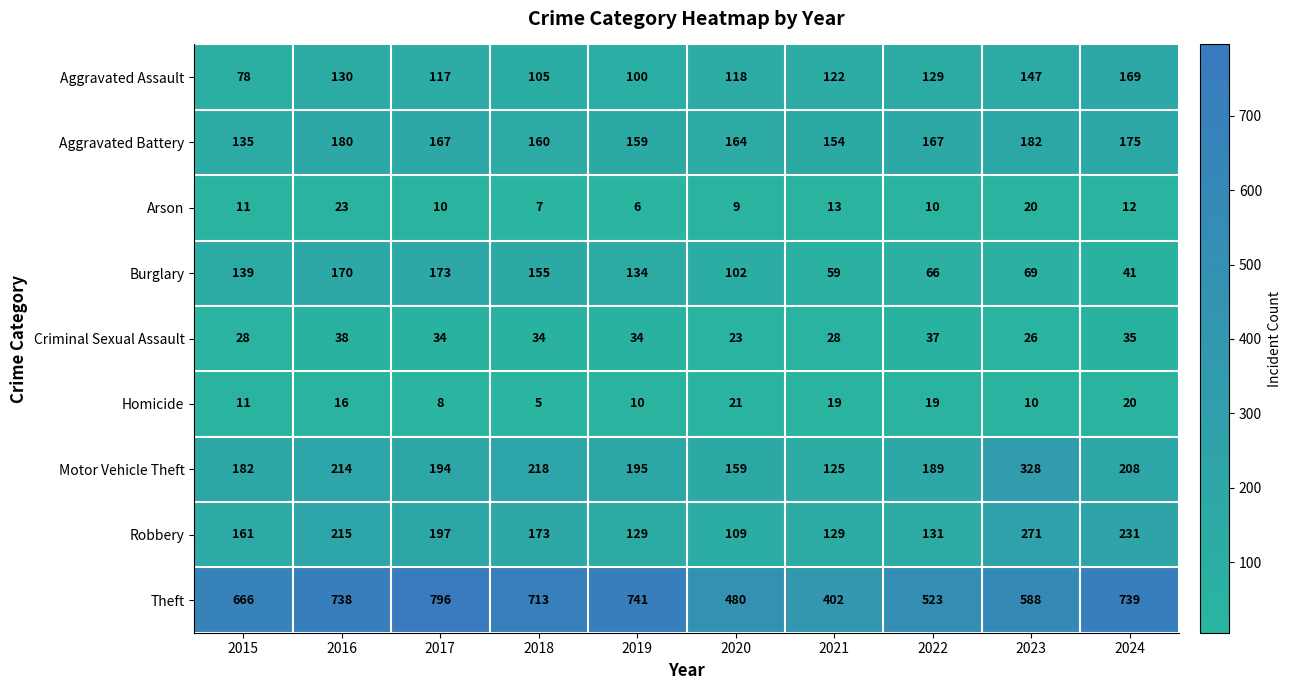

List the series in order of their peak value, lowest first.

Homicide, Arson, Criminal Sexual Assault, Aggravated Assault, Burglary, Aggravated Battery, Robbery, Motor Vehicle Theft, Theft